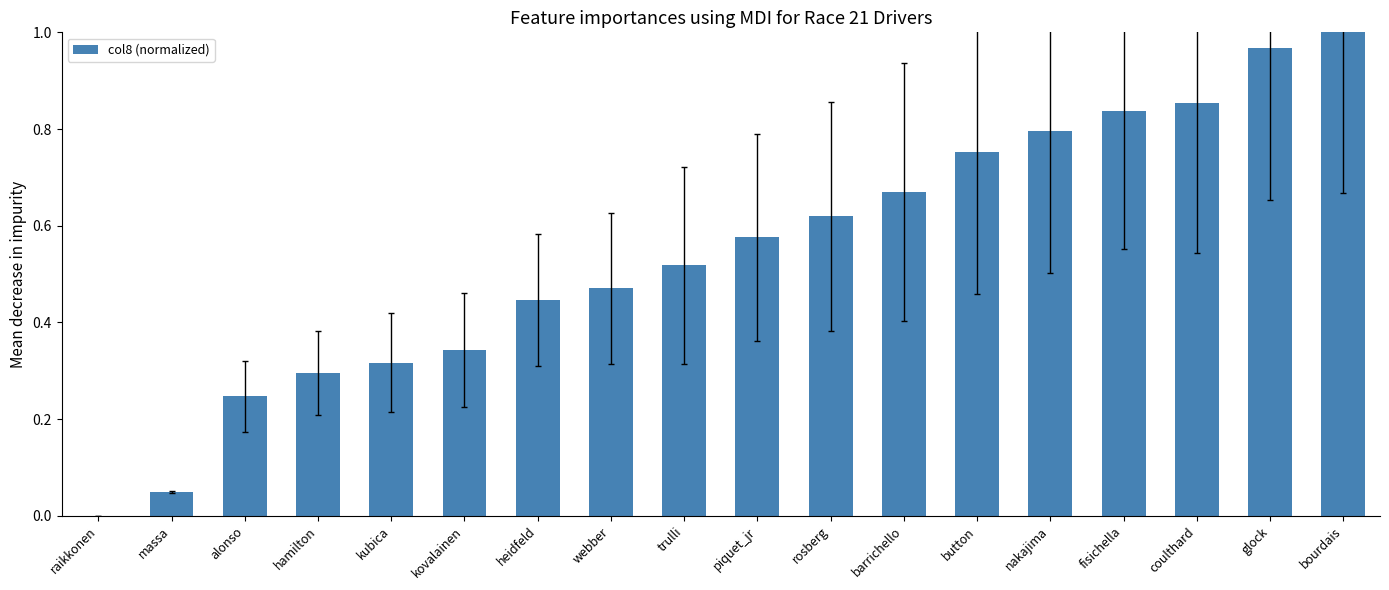

True or false: the data shows 0.8 at heidfeld.

False